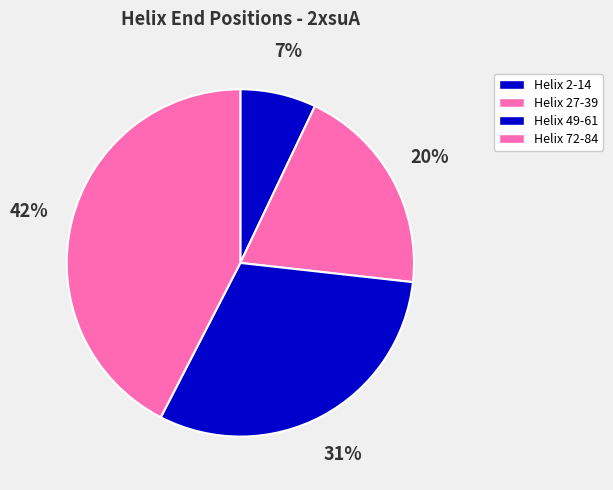

What is the ratio of the value at Helix 72-84 to the value at Helix 49-61?

1.4